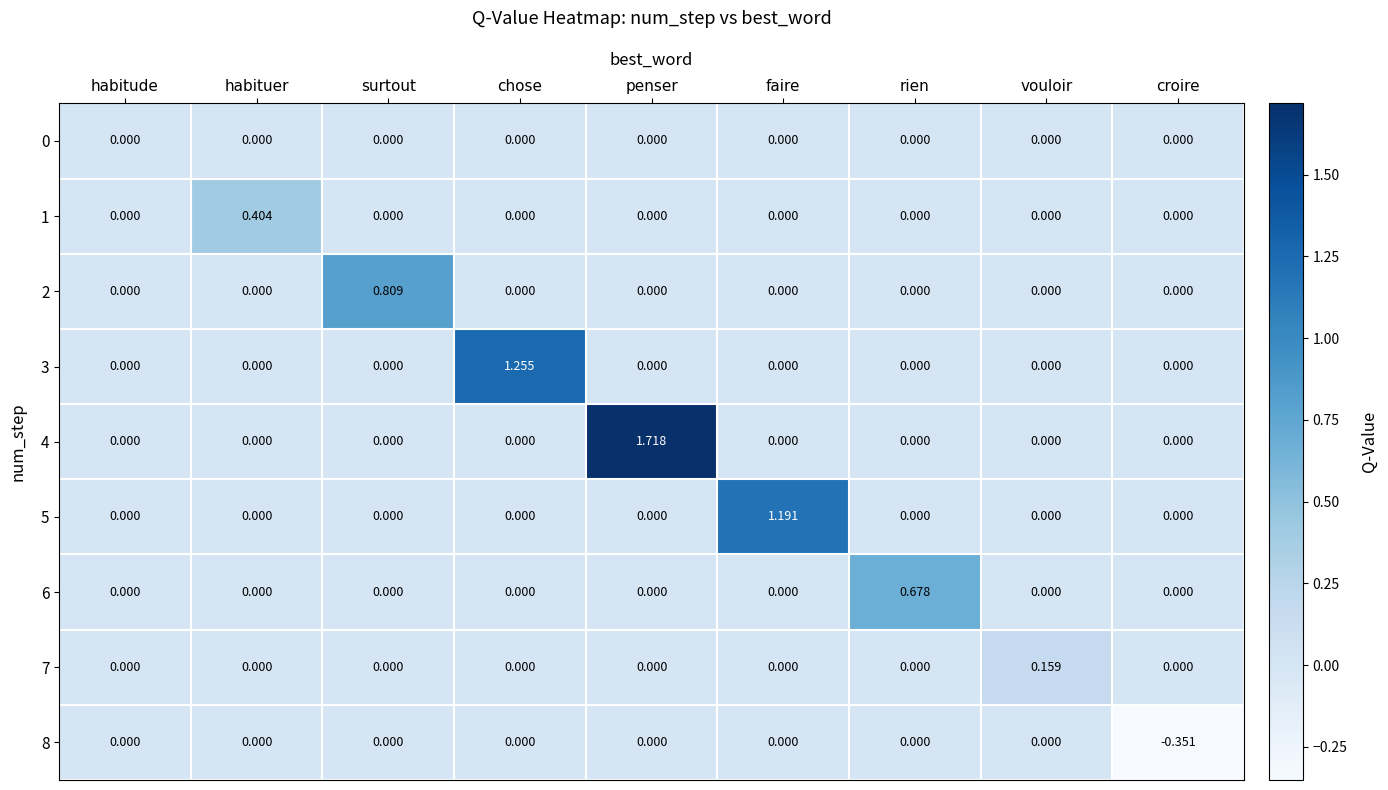

At which category is the sum across all series the highest?

penser